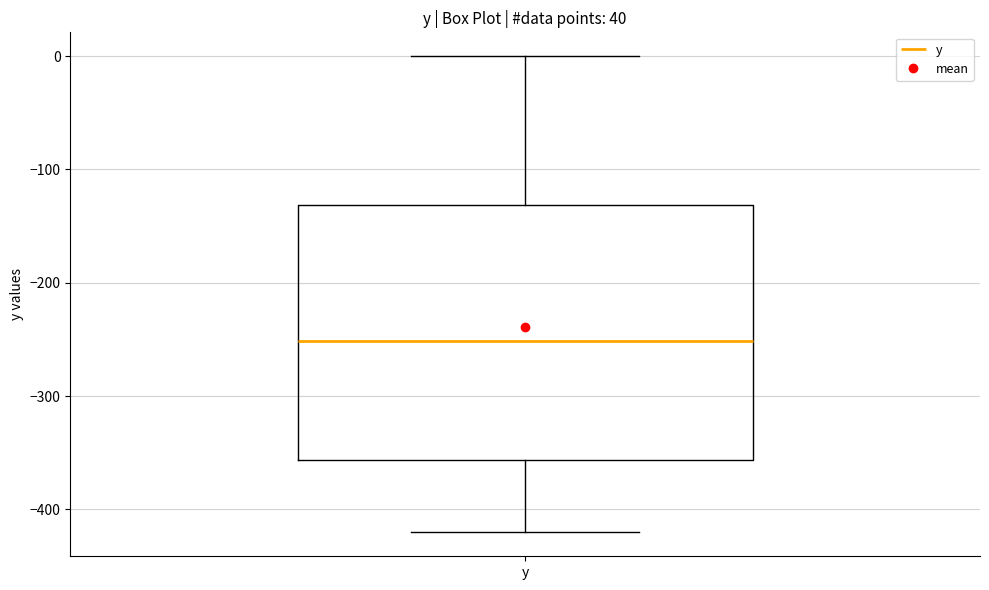

Read this box plot against the y-axis: the position of the median line, the range covered by the box, and the ends of both whiskers. The values are not printed on the chart, so give them approximately, as read against the axis.

median -250, box -360 to -130, whiskers -420 to 0